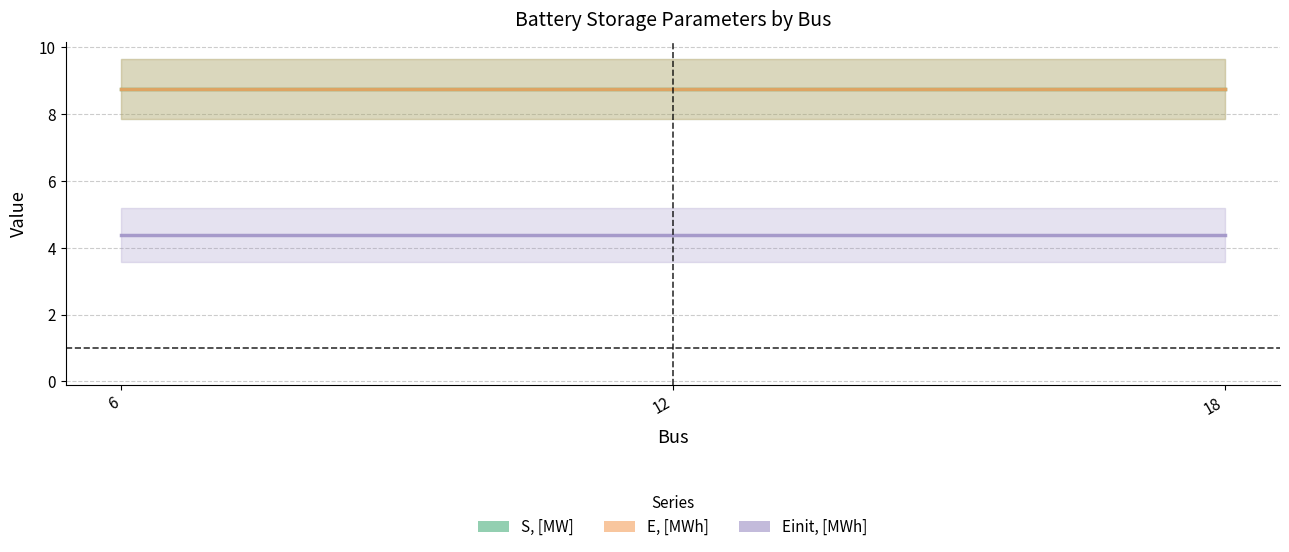

List the series in order of their peak value, lowest first.

Einit, [MWh], S, [MW], E, [MWh]